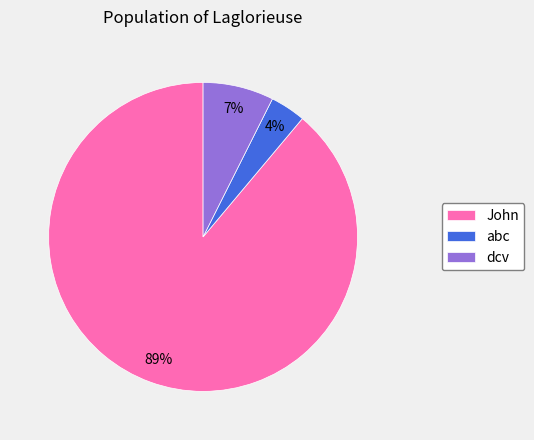

Which has a higher value, John or dcv?

John